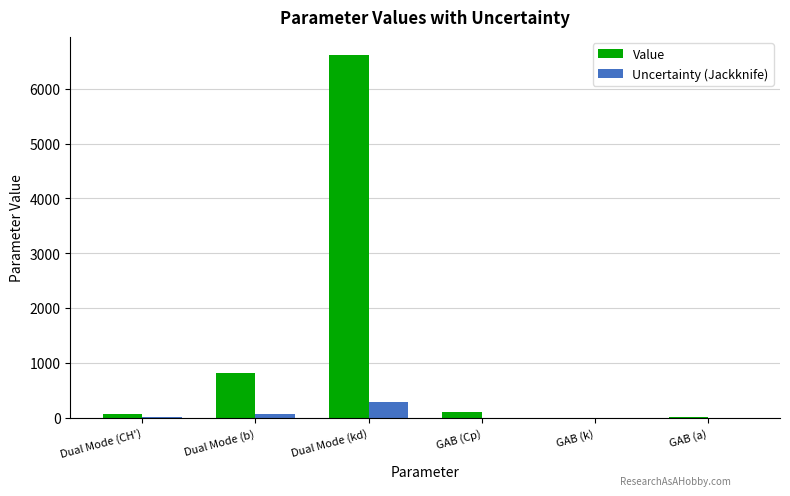

What value does the Value series have at Dual Mode (kd)?

6615.3